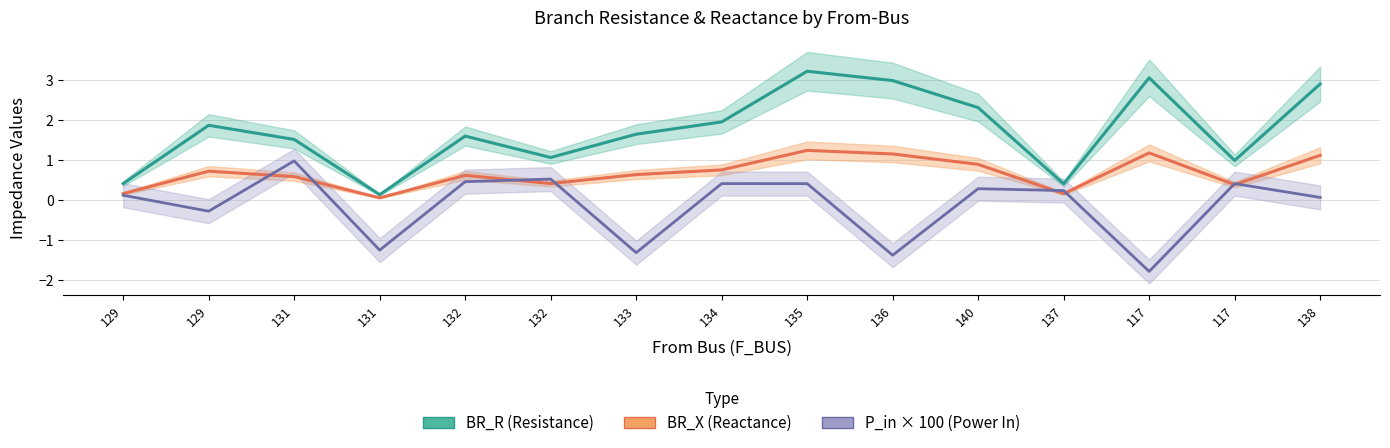

Rank the series at 132 from lowest to highest value.

P_in × 100 (Power In), BR_X (Reactance), BR_R (Resistance)